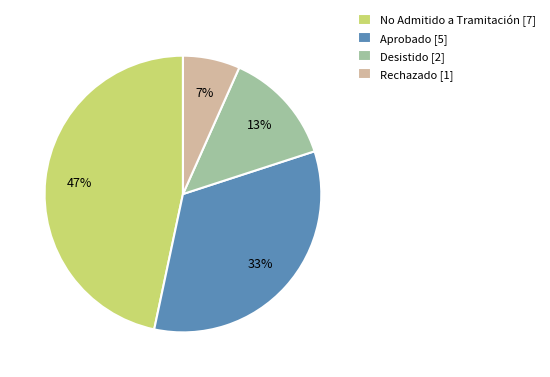

Count the number of slices in the pie.

4